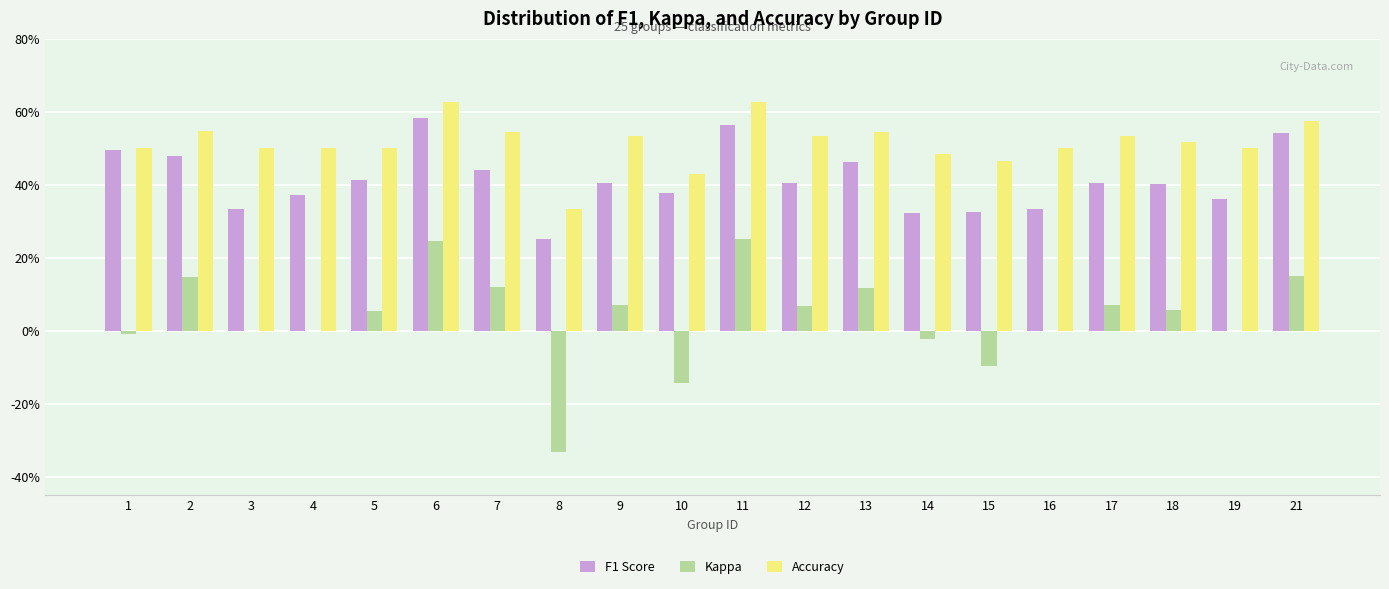

What are all the series names shown in the legend?

F1 Score, Kappa, Accuracy